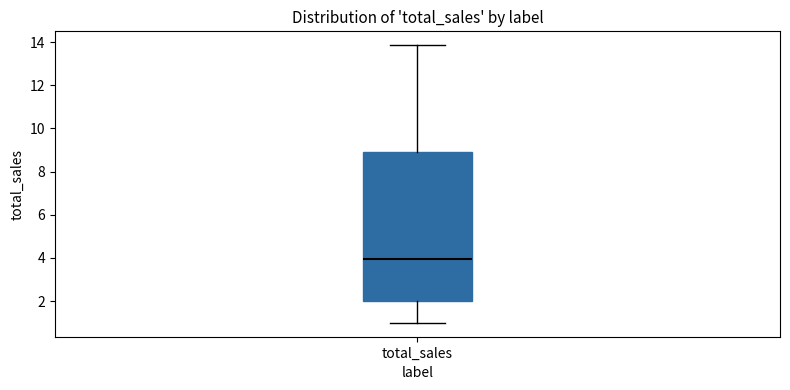

Where does the upper whisker of the box for total_sales end on the y-axis? The values are not printed on the chart, so give them approximately, as read against the axis.

13.8